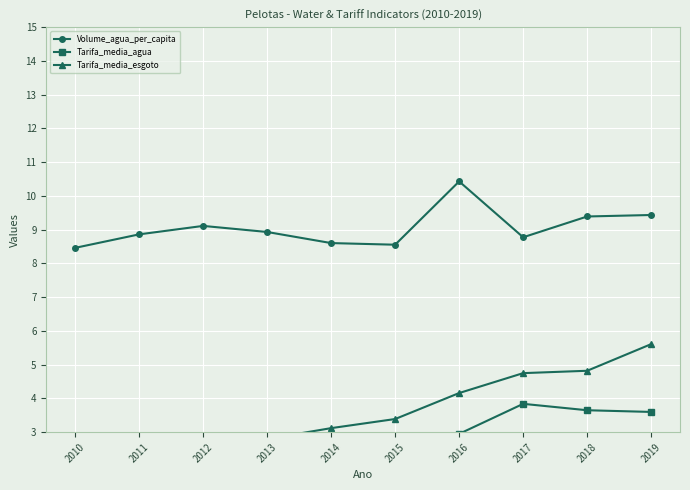

True or false: Tarifa_media_esgoto has more than 2 points higher than both neighbors.

False